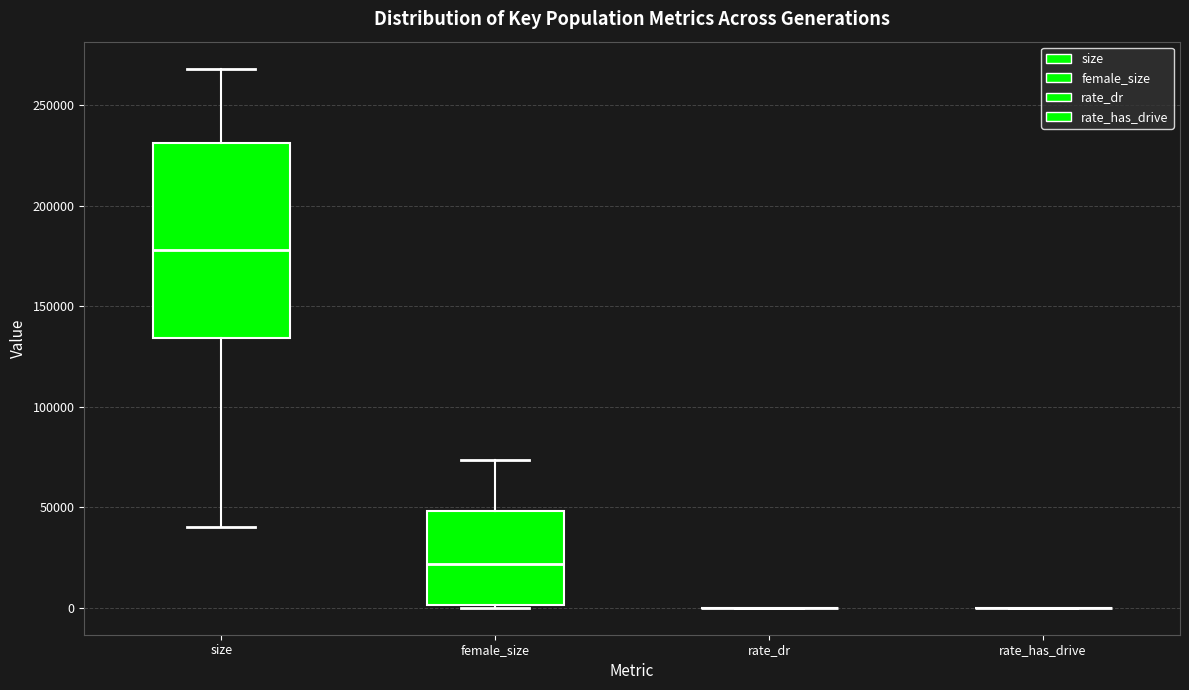

Reading left to right, read every box against the y-axis: the position of its median line, the range the box covers, and the ends of its whiskers. The values are not printed on the chart, so give them approximately, as read against the axis.

size: median 180000, box 135000 to 230000, whiskers 40000 to 270000
female_size: median 20000, box 0 to 50000, whiskers 0 (just below the box's lower edge) to 75000
rate_dr: box collapsed to a line at 0, whiskers 0 to 0
rate_has_drive: box collapsed to a line at 0, whiskers 0 to 0